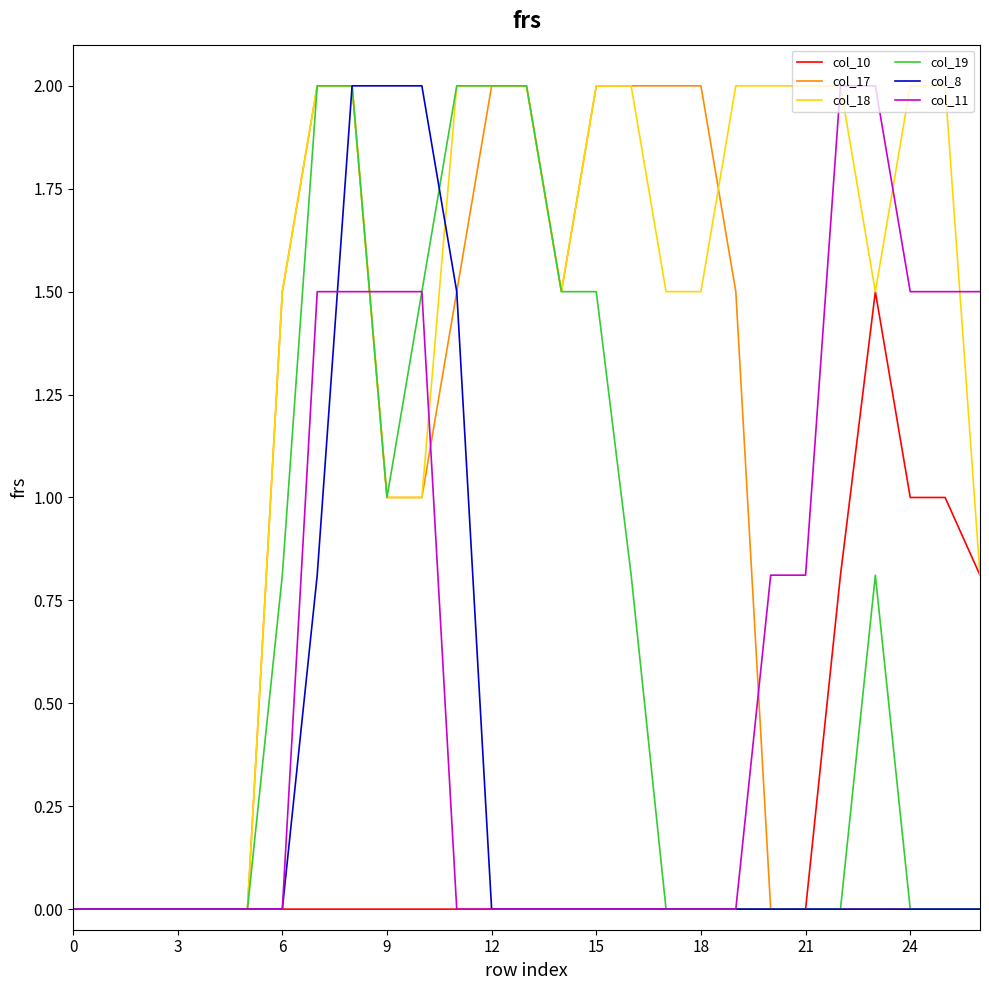

Which series has the largest total across all categories?

col_18